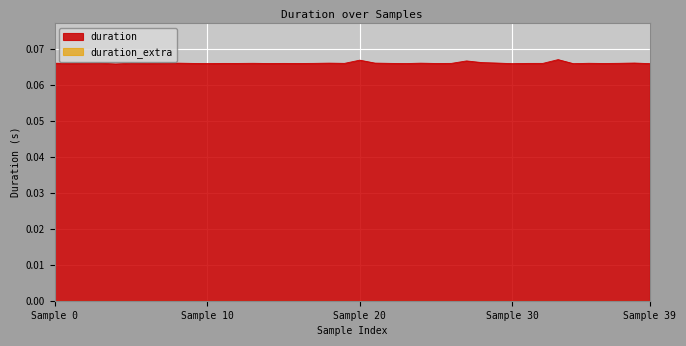

Which series has the largest total across all categories?

duration